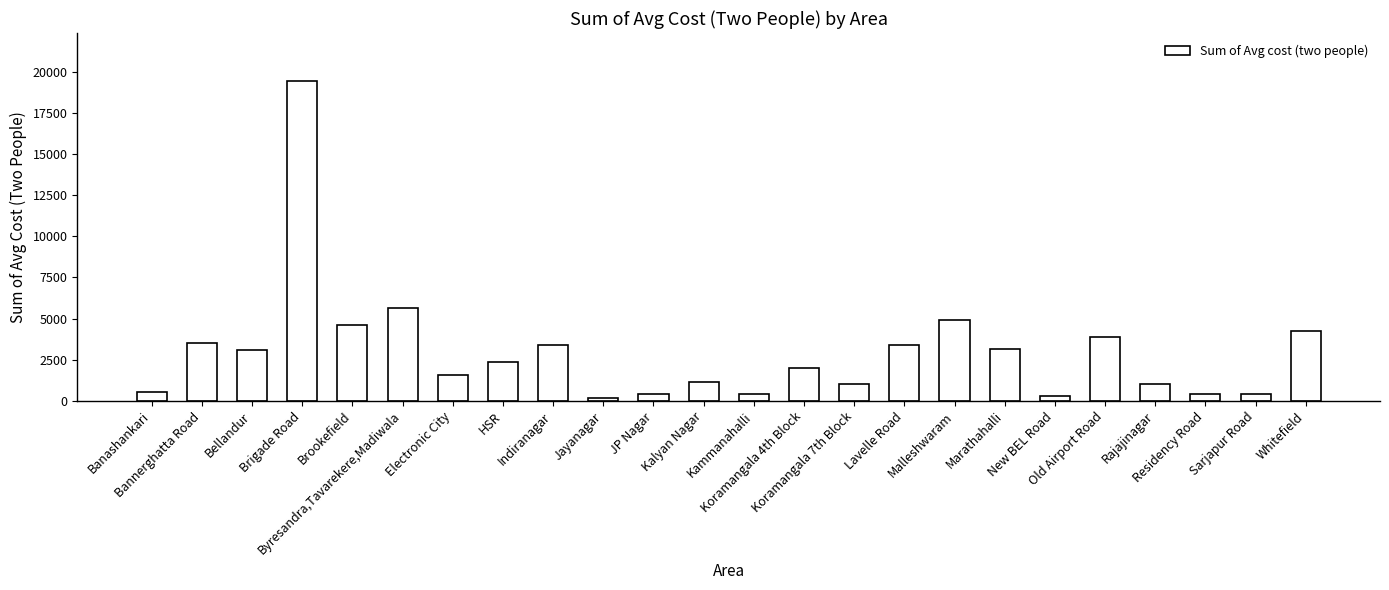

At which label does the data first exceed 2350?

Bannerghatta Road